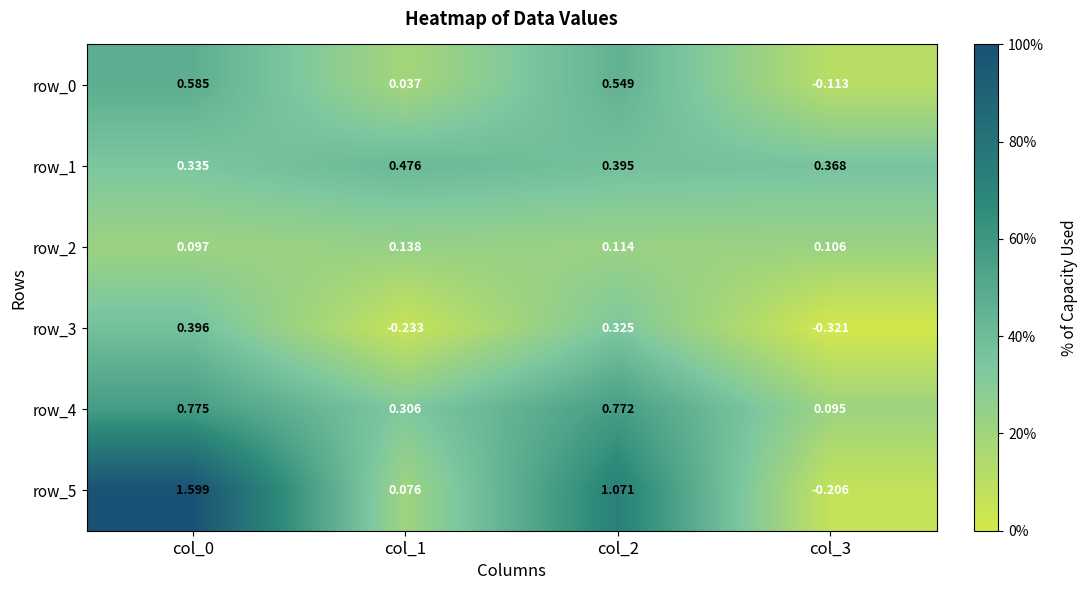

Is the value of row_5 at col_1 greater than the value of row_0 at col_0?

No